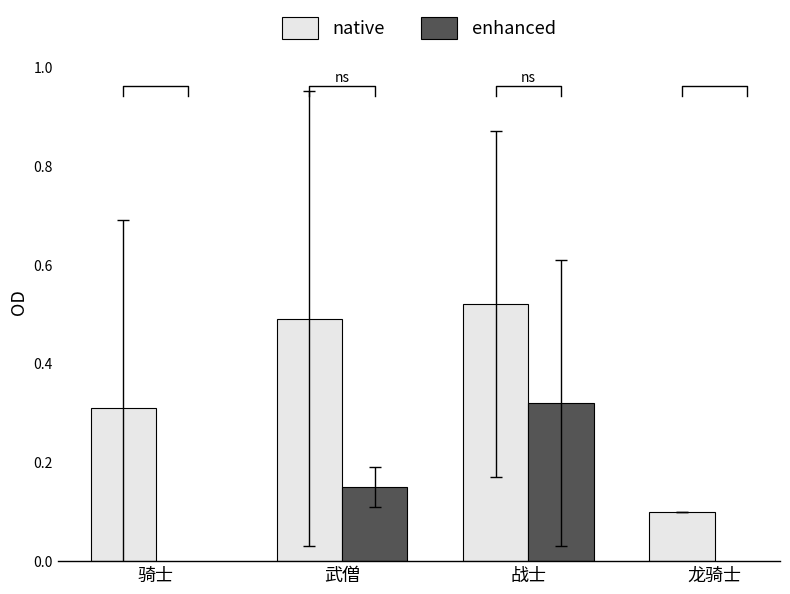

Which label corresponds to the smallest value in the chart?

龙骑士